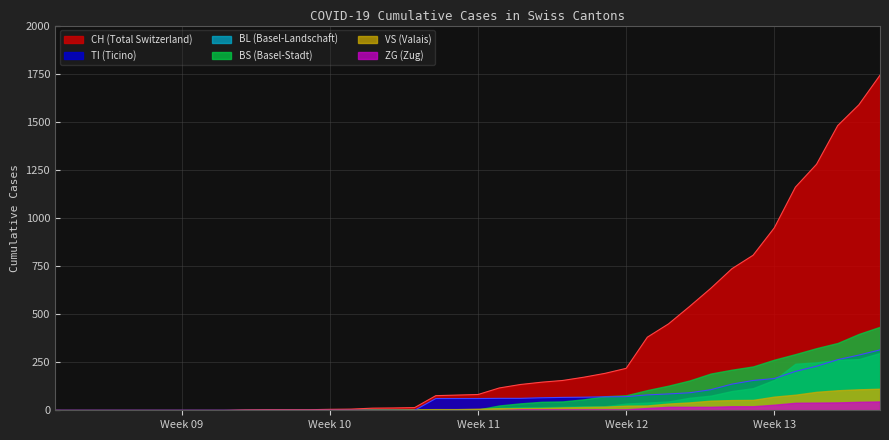

Which series has the largest total across all categories?

CH (Total Switzerland)